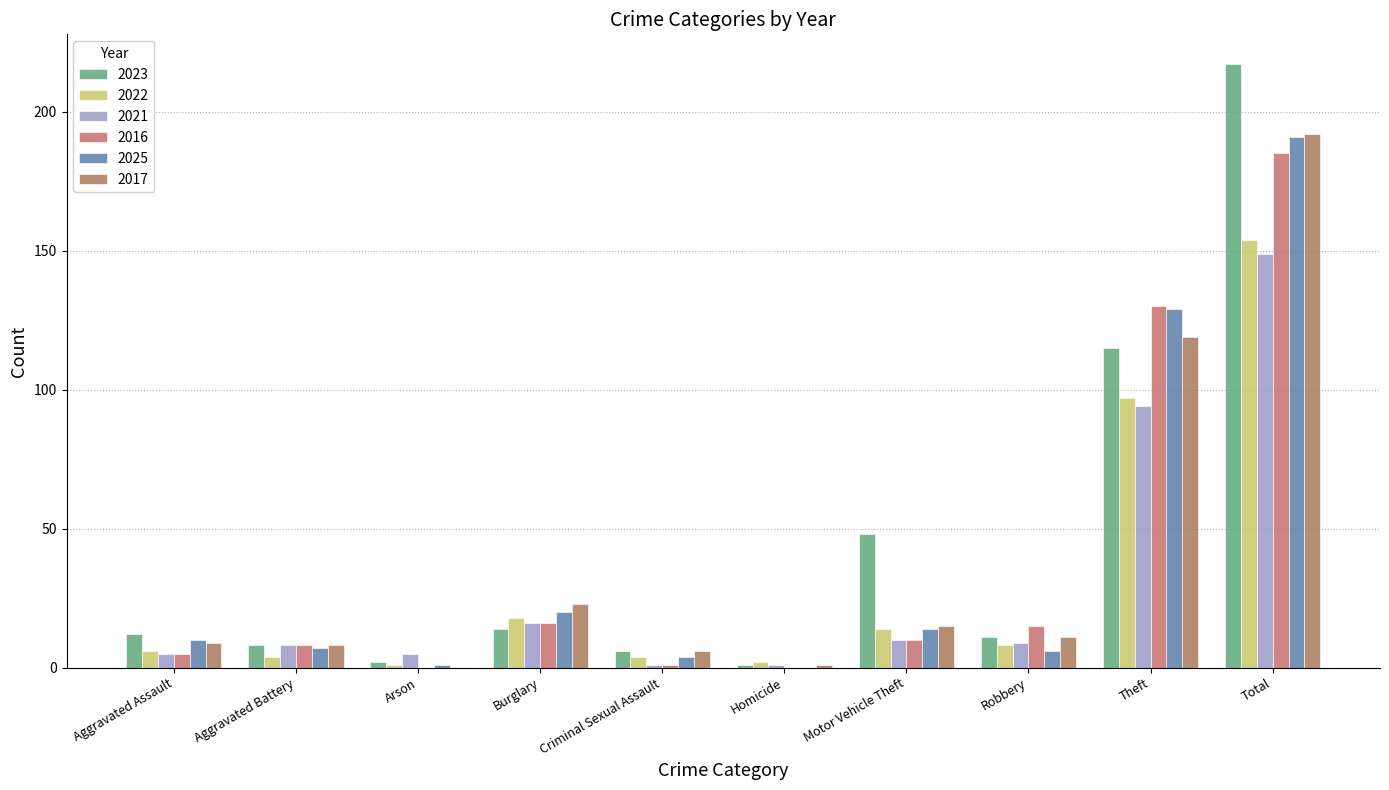

The value of 2021 at Aggravated Battery is 8. True or false?

True